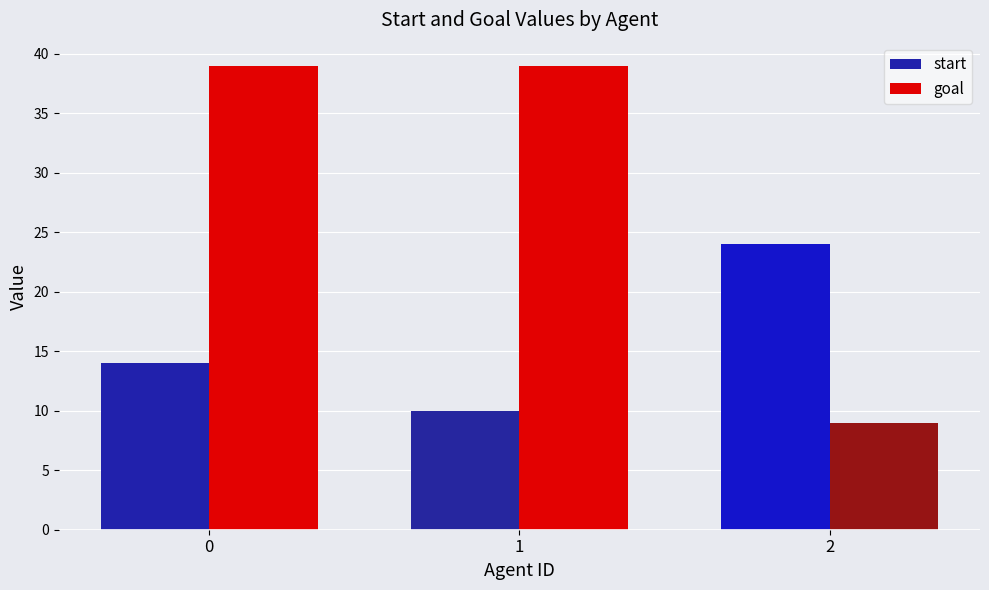

Reading right to left, extract all data points from this chart.

start: 2=24	1=10	0=14
goal: 2=9	1=39	0=39